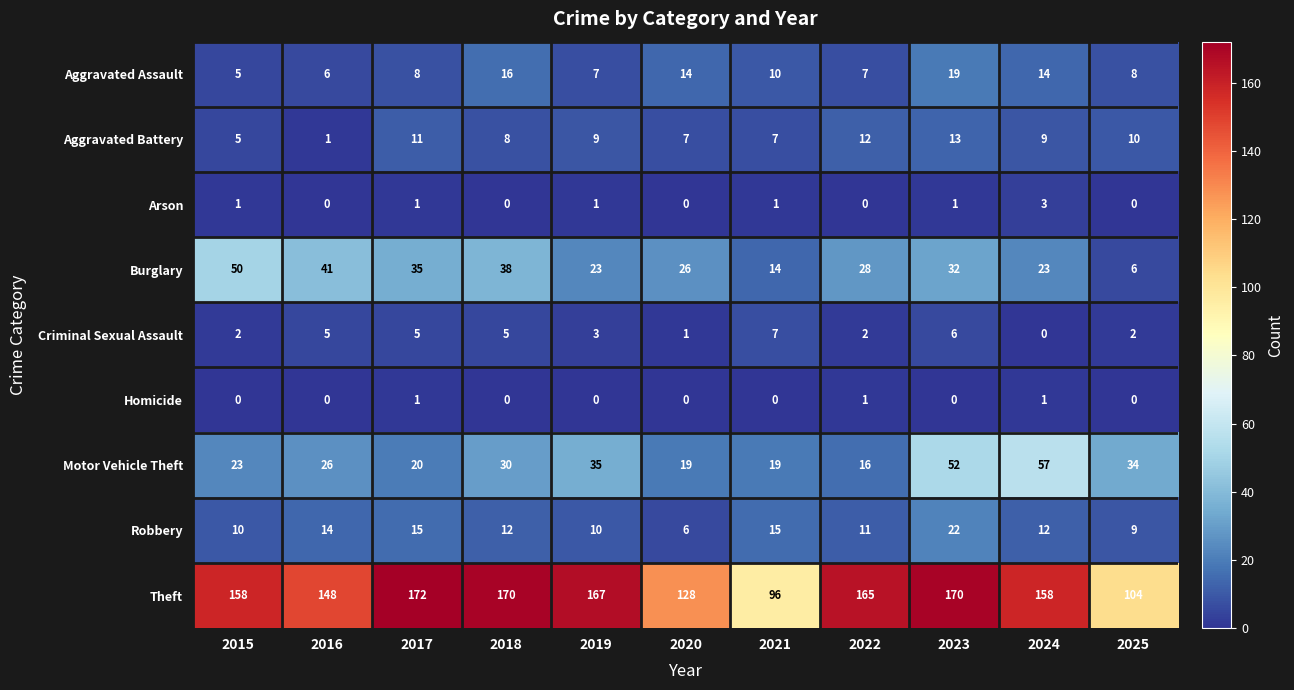

The value of Arson at 2016 is -1. True or false?

False